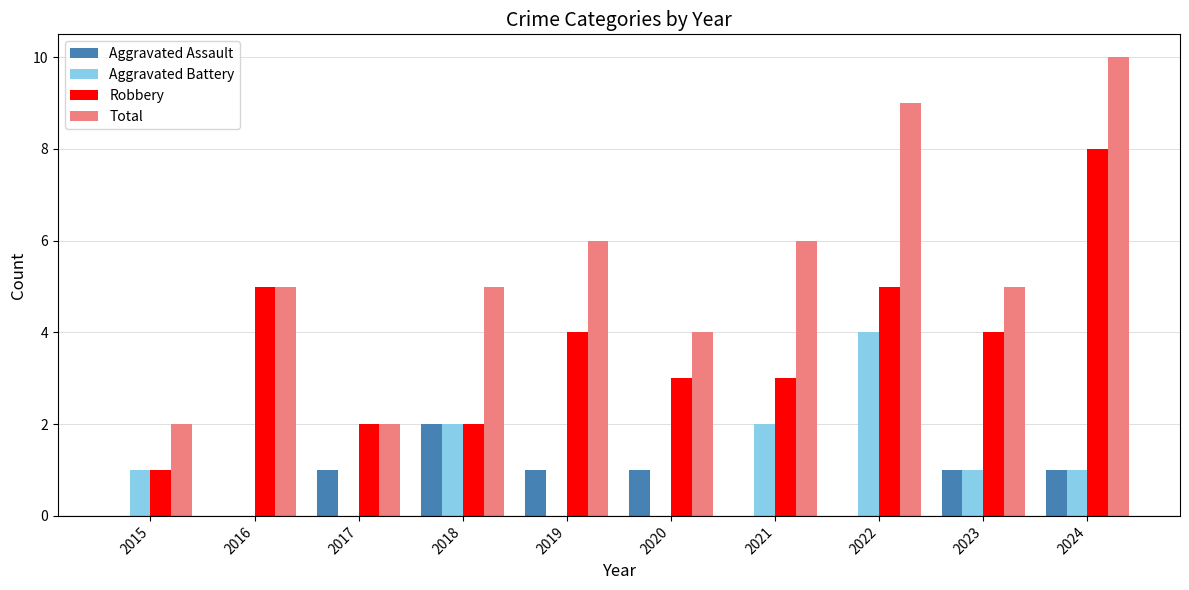

How many categories are shown in the chart?

10